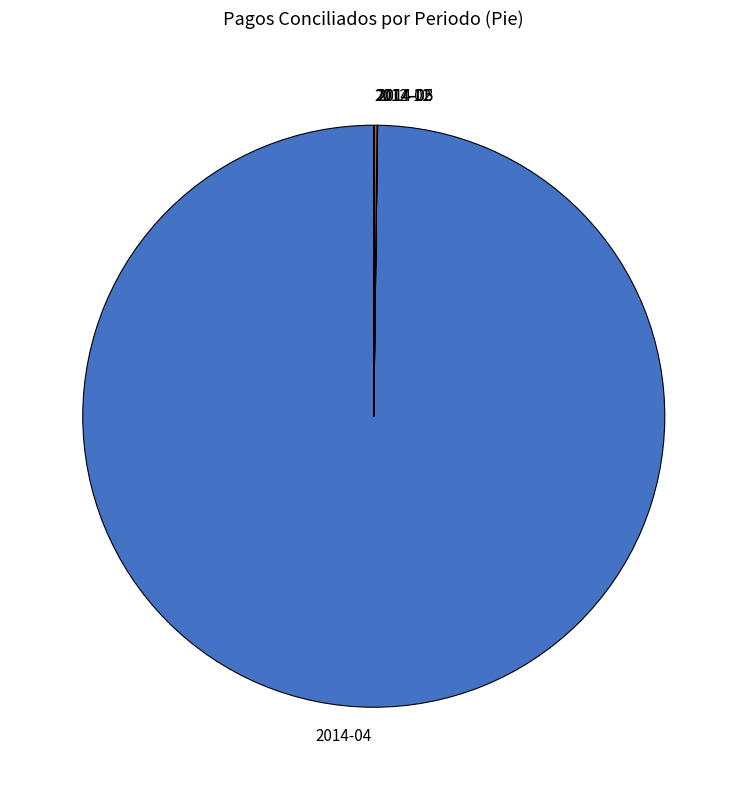

Which slice represents more than half of the pie?

2014-04